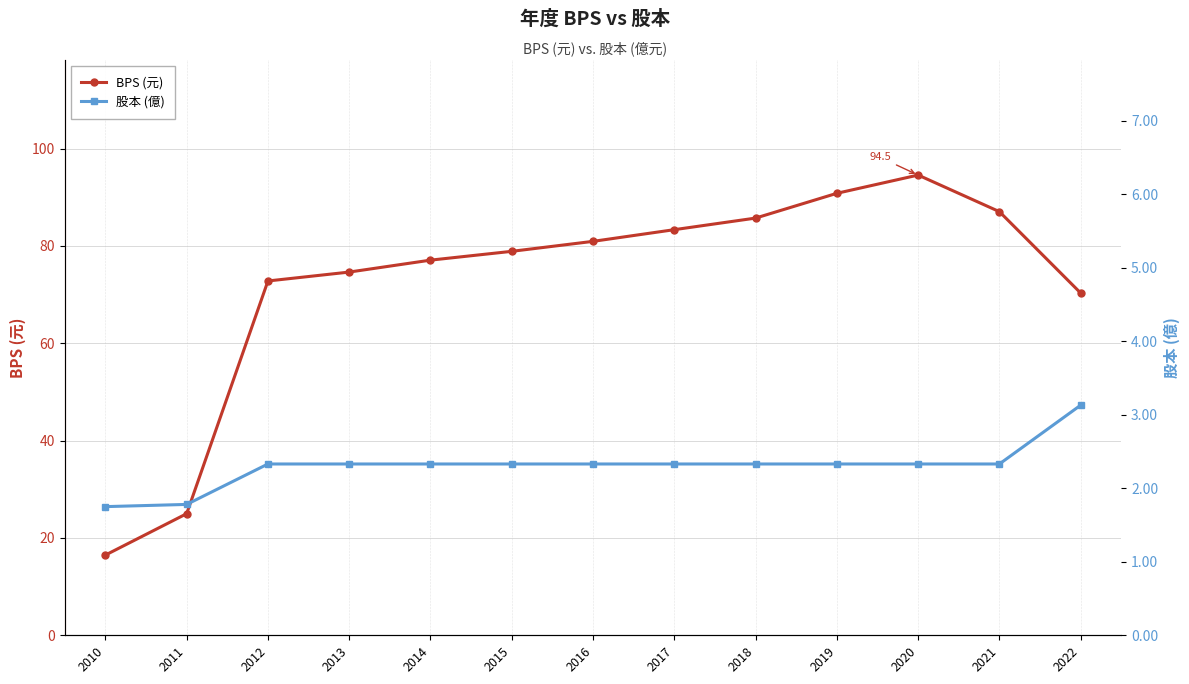

Which series changed the most between 2019 and 2020?

BPS (元)